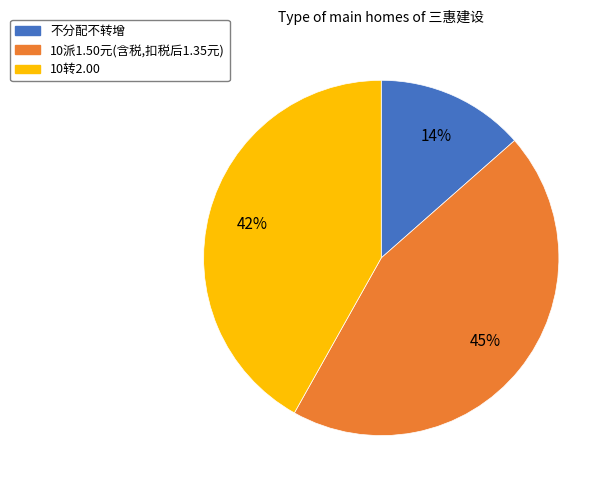

To the nearest percent, what percentage of the pie is 不分配不转增?

14%